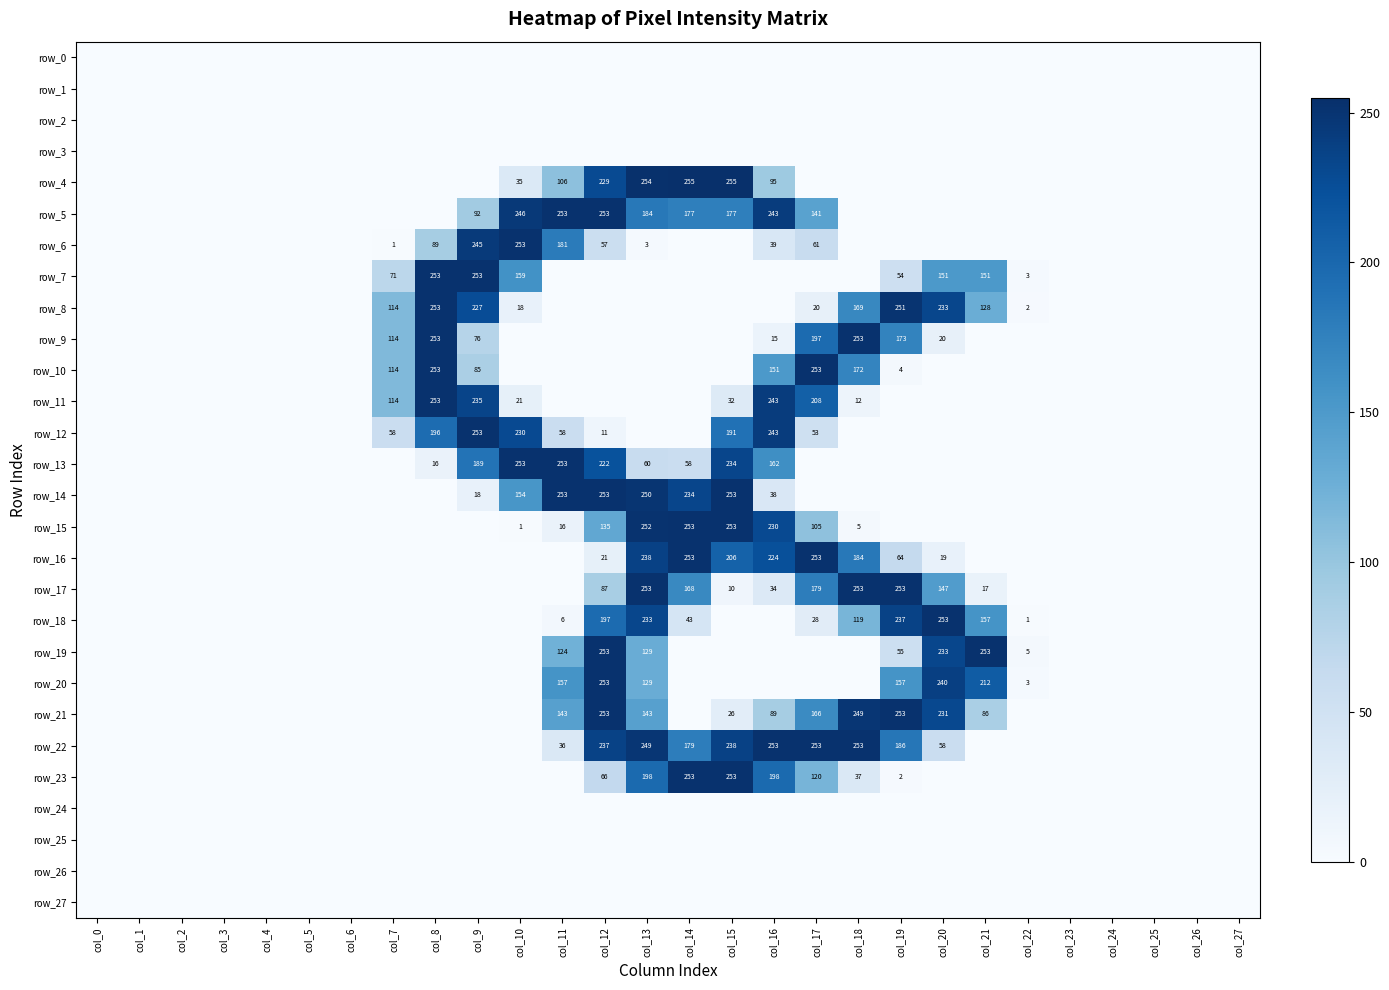

Is it true that row_12 equals 58 at col_11?

True